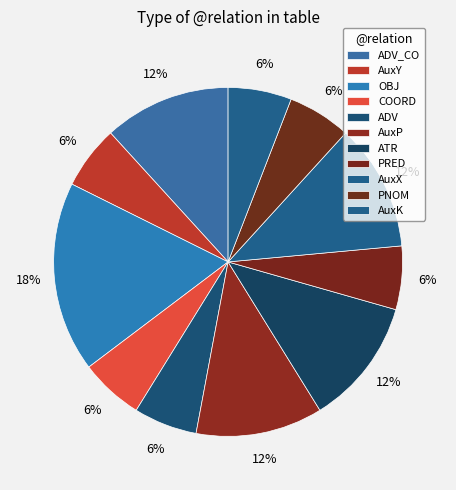

Rank the categories by value from lowest to highest.

AuxY, COORD, ADV, PRED, PNOM, AuxK, ADV_CO, AuxP, ATR, AuxX, OBJ